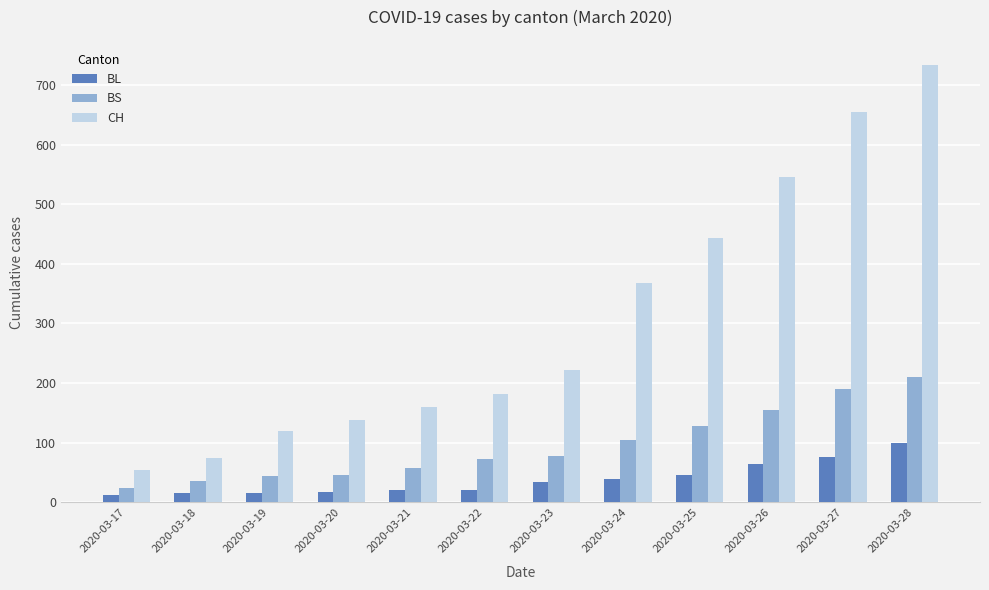

Which series has the largest range (max minus min)?

CH